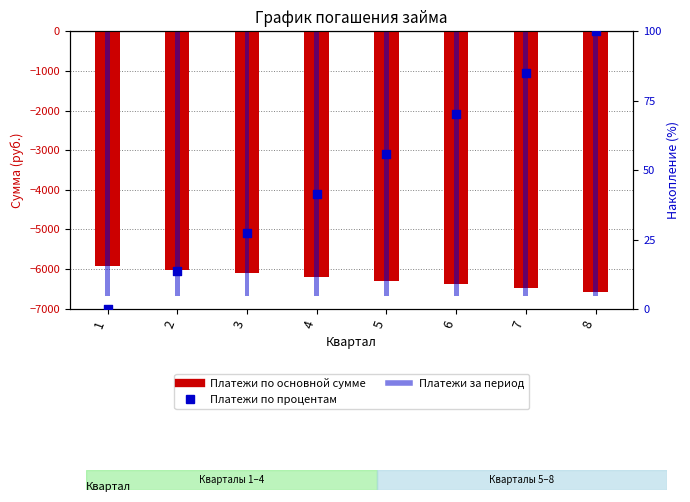

Is the value of Платежи по процентам at 5 greater than the value of Платежи за период at 8?

Yes